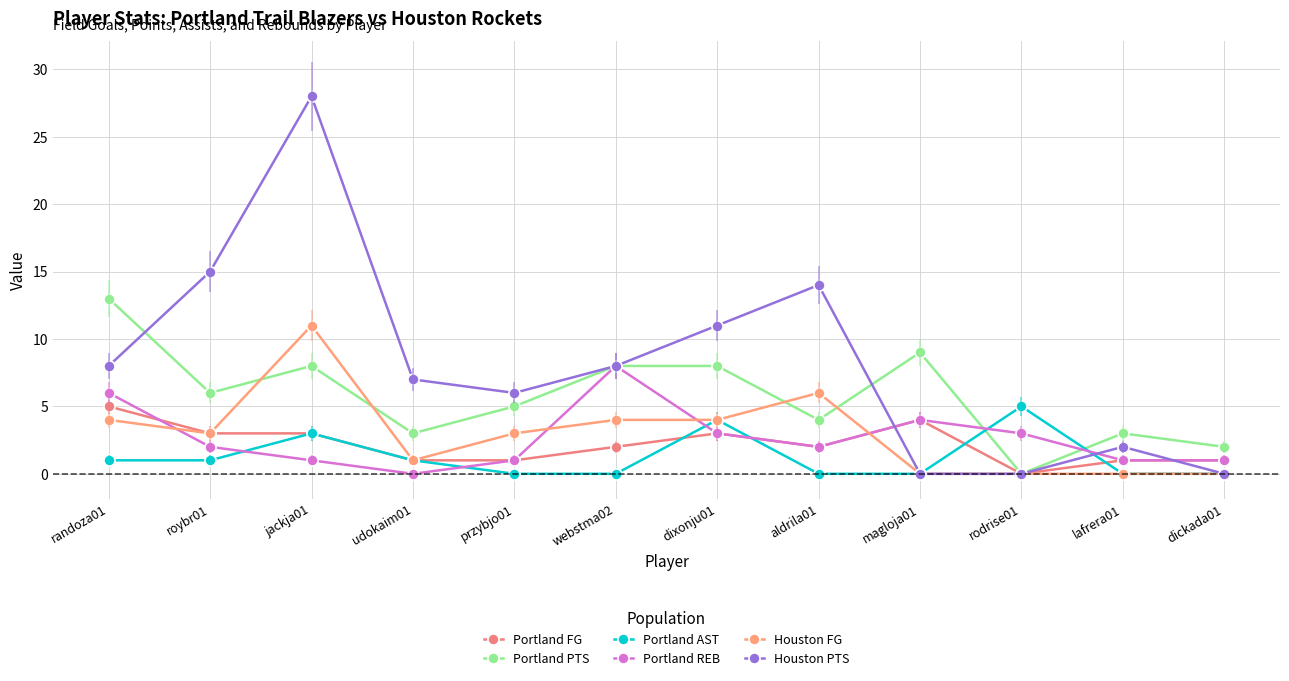

Which series ends up on top after the final intersection of Portland FG and Portland REB?

Portland FG